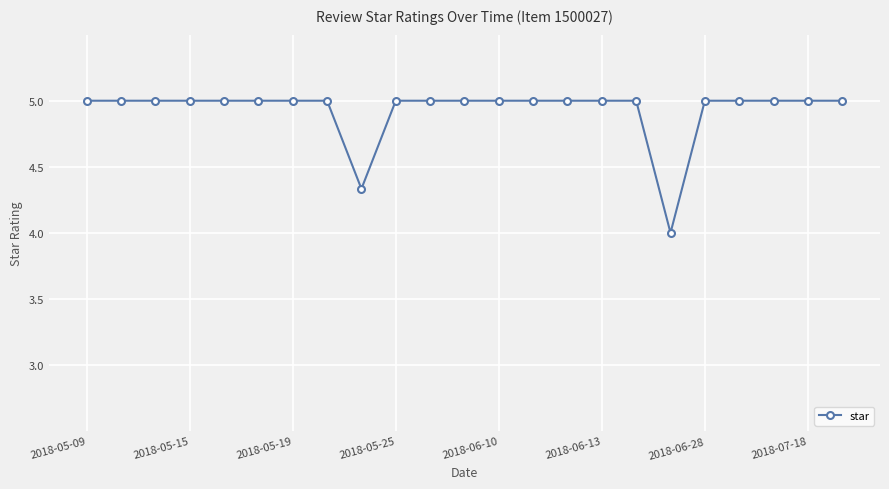

How many series are shown in this chart?

1